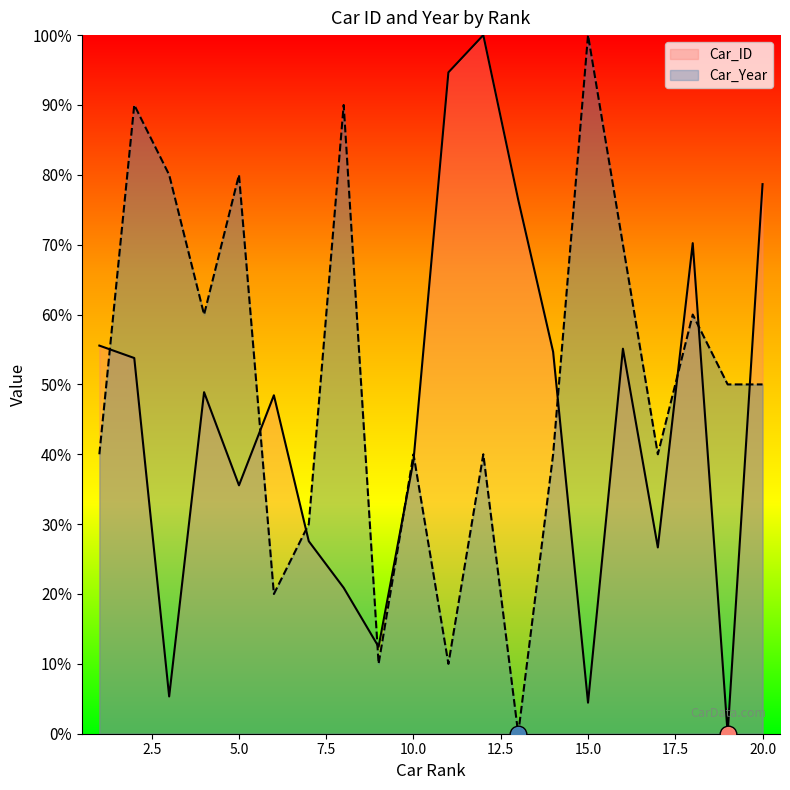

Rank the series by their average value, from lowest to highest.

Car_ID, Car_Year